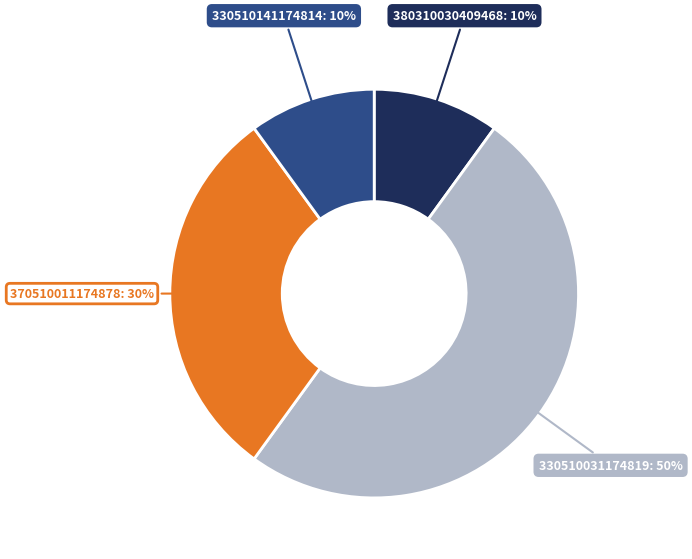

To the nearest percent, what is the difference between the largest and smallest slice percentages?

40%